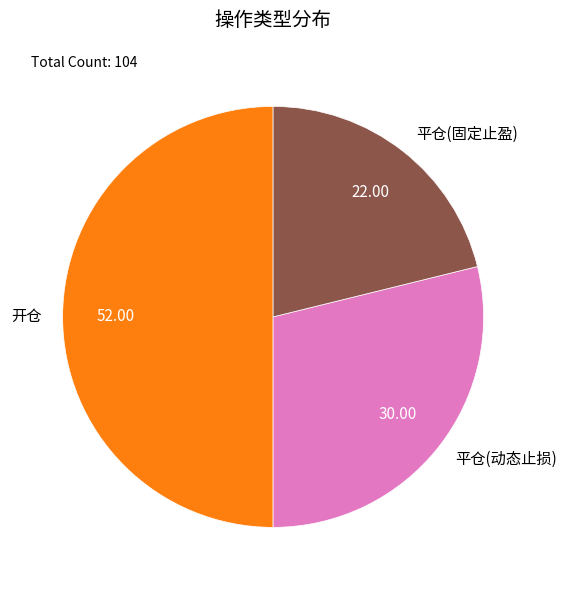

Is the sum of 平仓(固定止盈) and 开仓 greater than half?

Yes